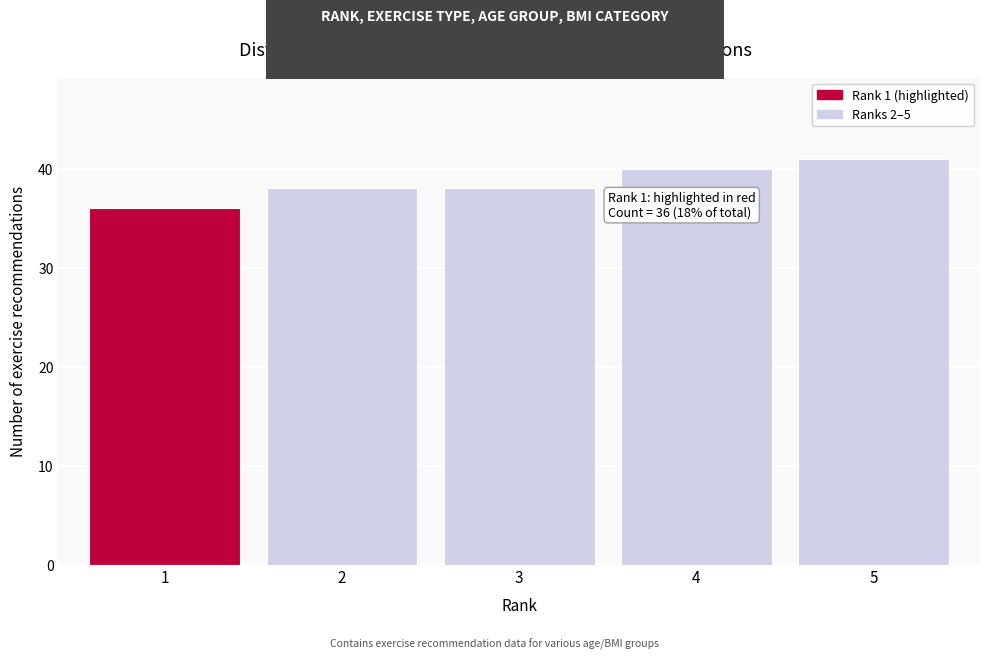

Reading right to left, what are all the values shown in this chart?

5=41	4=40	3=38	2=38	1=36